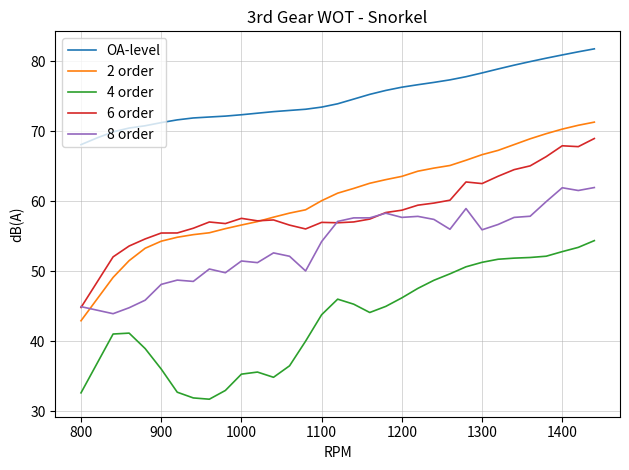

Which series has the largest total across all categories?

OA-level